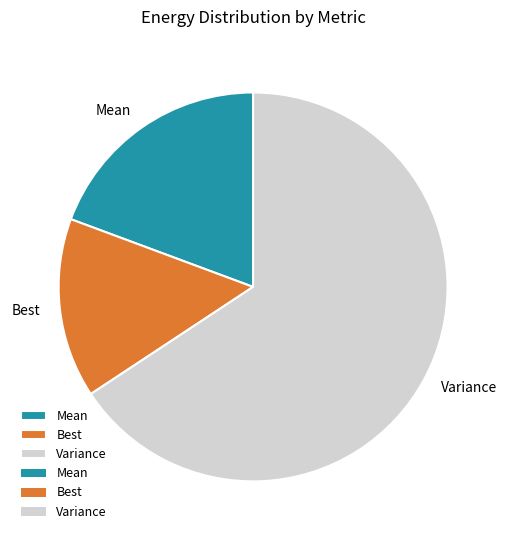

The Best slice represents 23% of the pie. True or false?

False